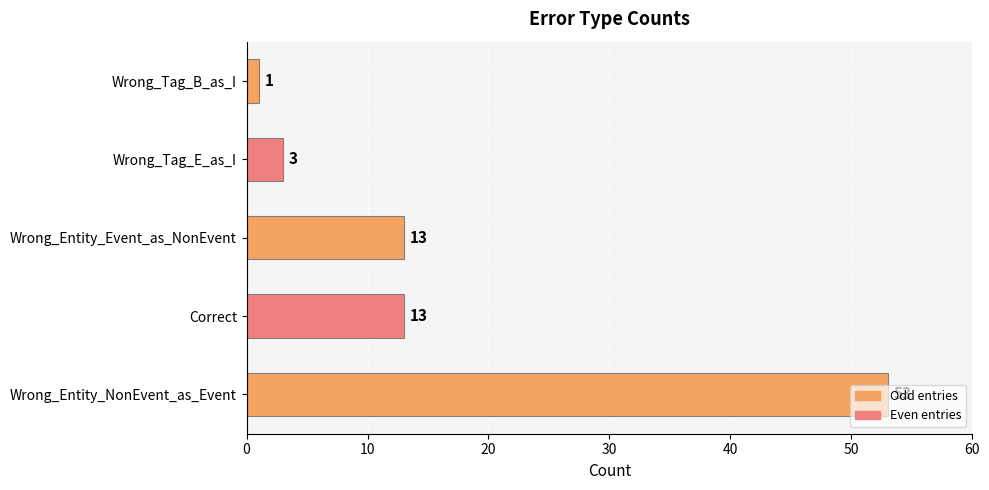

What value does the data have at Wrong_Entity_Event_as_NonEvent, to the nearest 10?

10